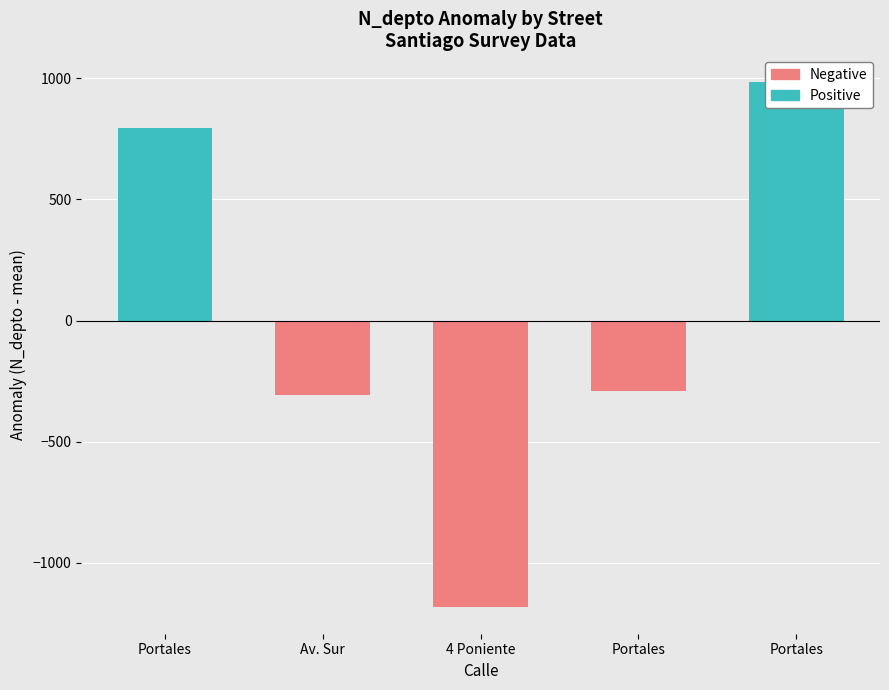

At which label is the value closest to 1715?

Portales_2